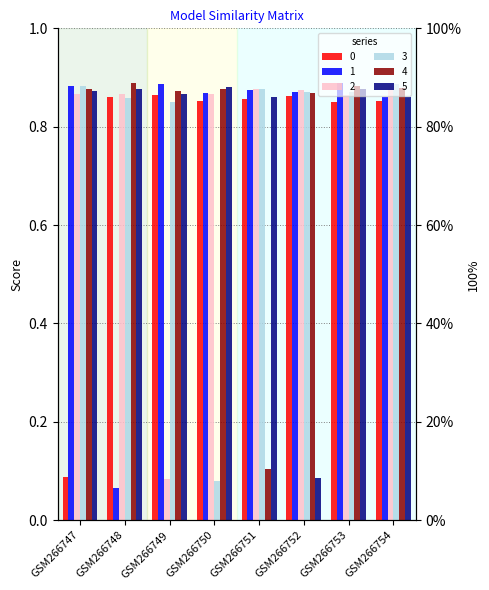

What are all the series names shown in the legend?

0, 1, 2, 3, 4, 5